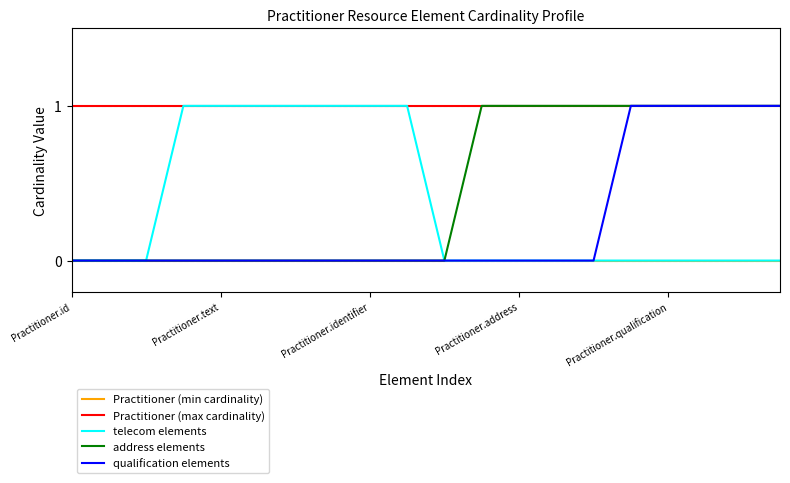

What is the difference between the second highest and second lowest values in the address elements series?

1